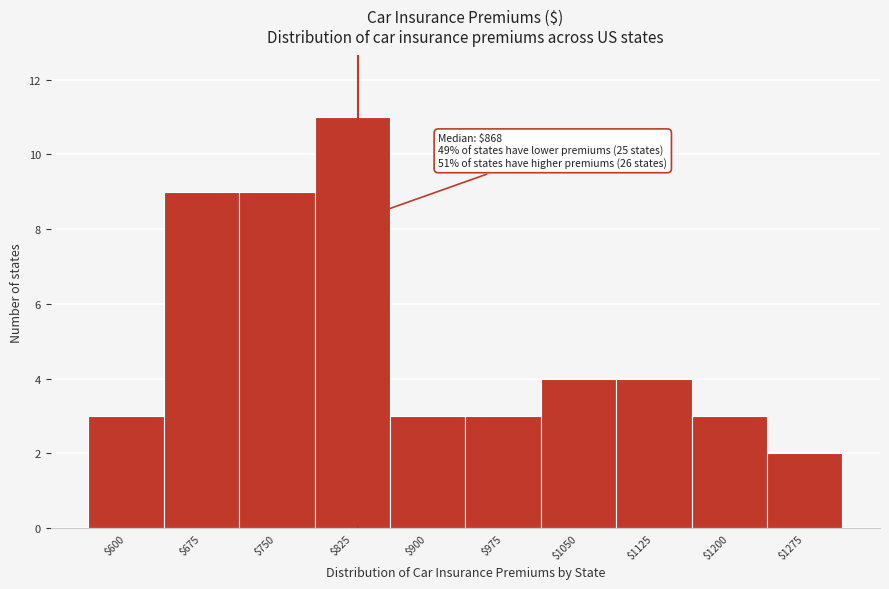

Reading left to right, what are all the values shown in this chart?

3	9	9	11	3	3	4	4	3	2